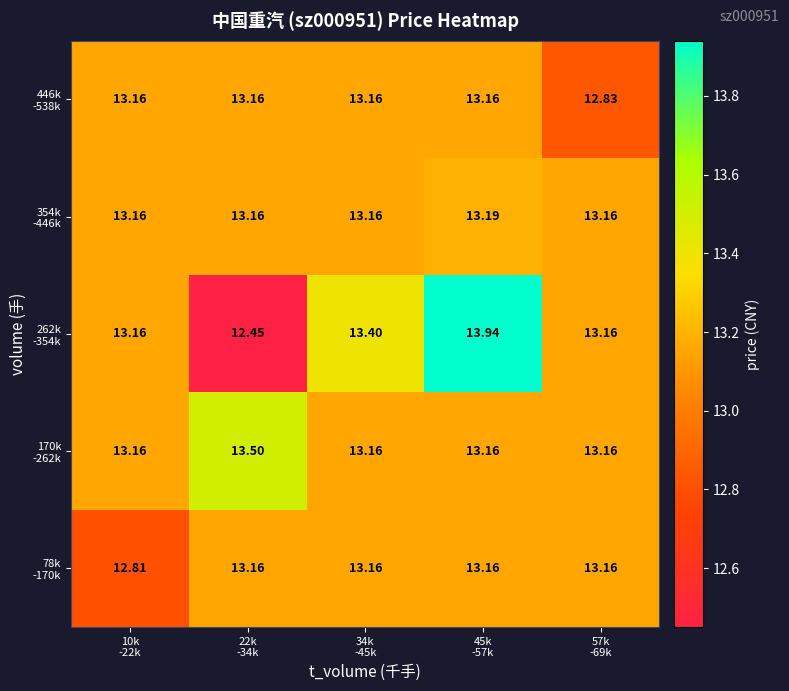

Between 10k -22k and 45k -57k, which series saw the biggest shift?

262k -354k